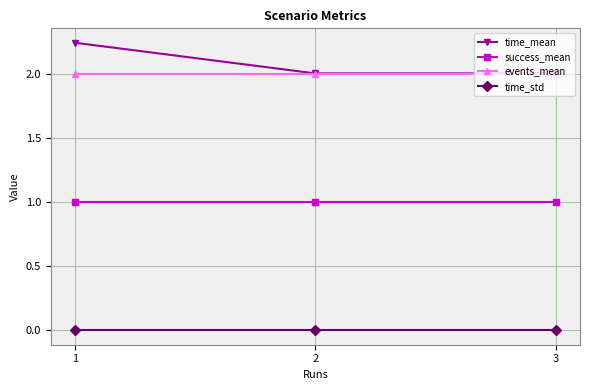

True or false: events_mean has a value of 1.3 at 3.

False